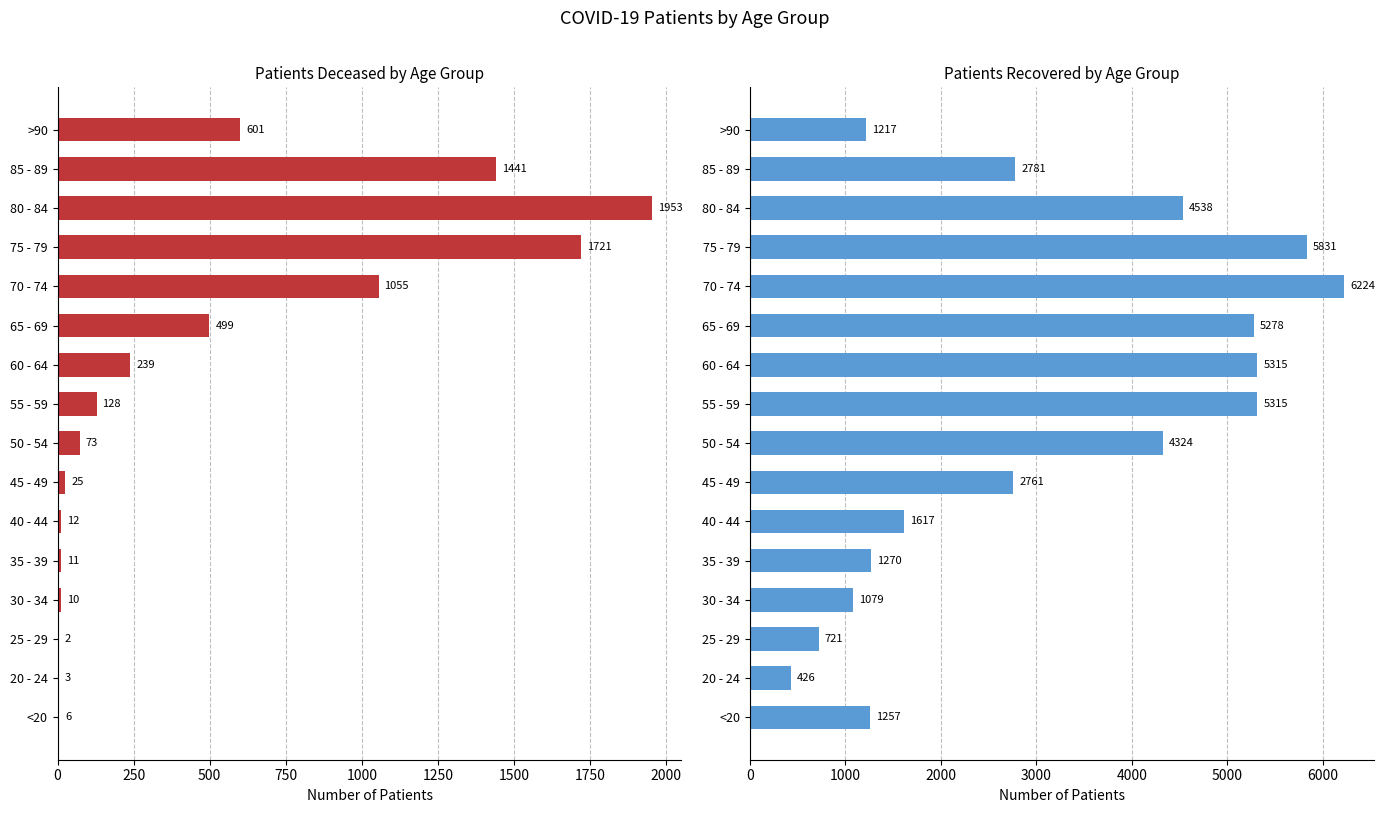

Reading right to left, transcribe all the data shown in this chart.

patients_deceased: 601	1441	1953	1721	1055	499	239	128	73	25	12	11	10	2	3	6
patients_recovered: 1217	2781	4538	5831	6224	5278	5315	5315	4324	2761	1617	1270	1079	721	426	1257